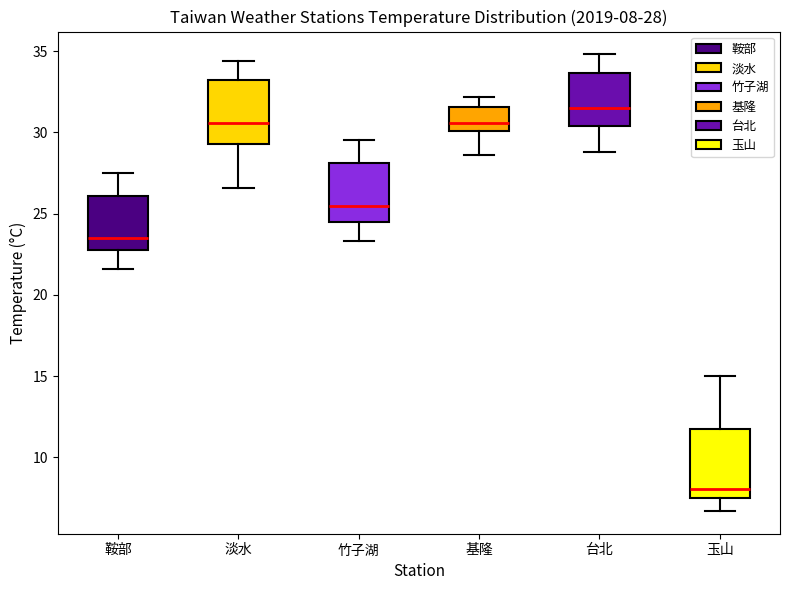

Which box has the lowest median line?

玉山